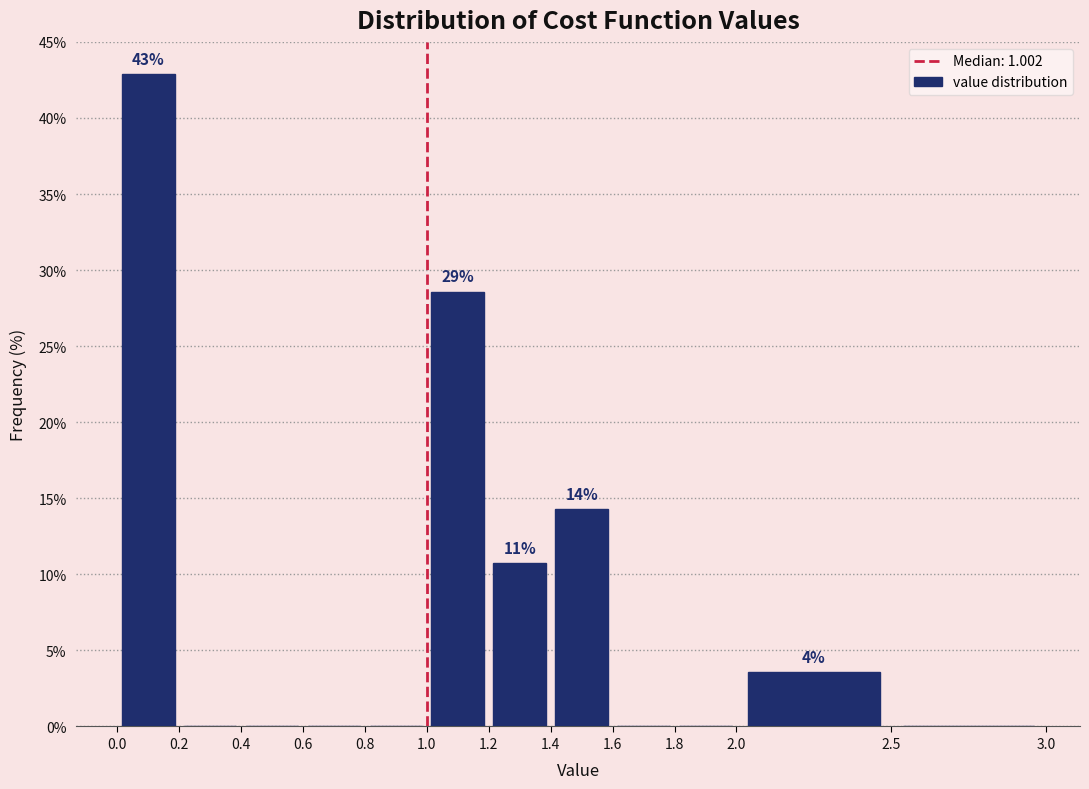

Over which range of the x-axis is the bar tallest?

0.0 to 0.2